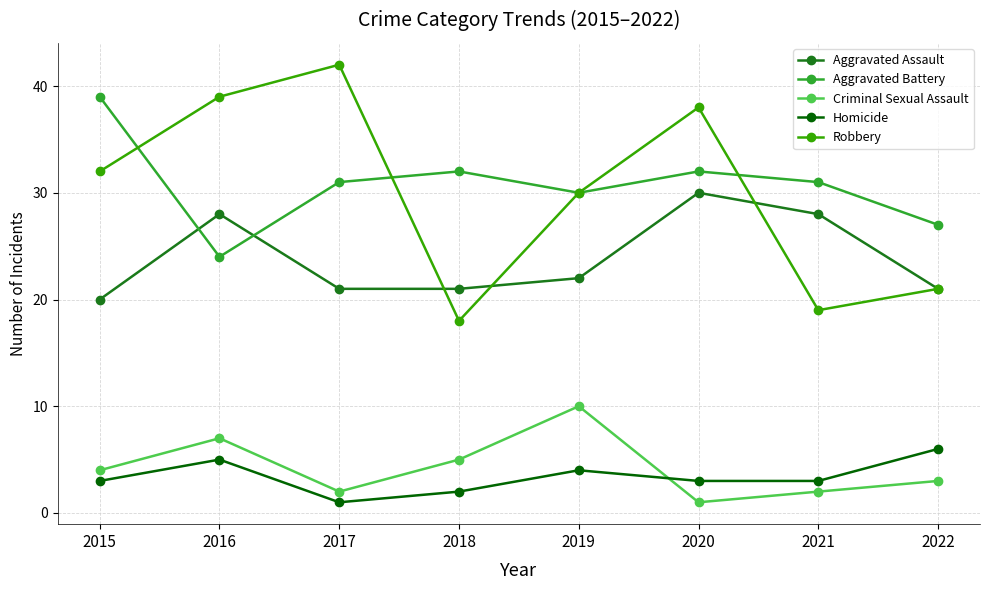

What is the value of the Robbery point at the 1st from the left?

32